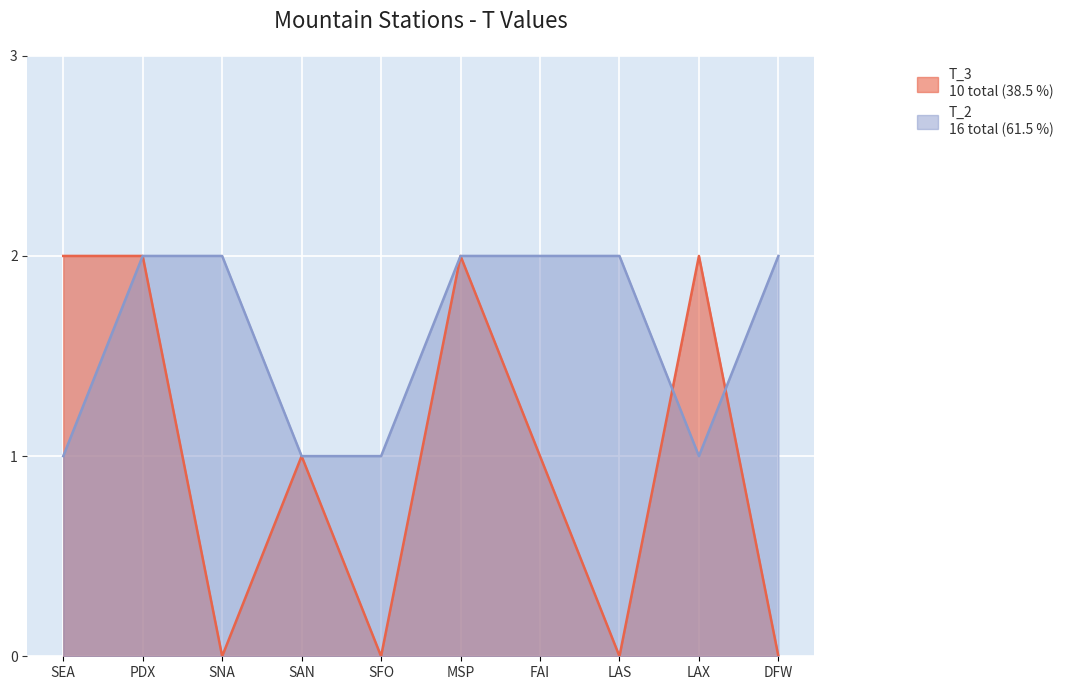

True or false: T_3 has more than 2 points higher than both neighbors.

True